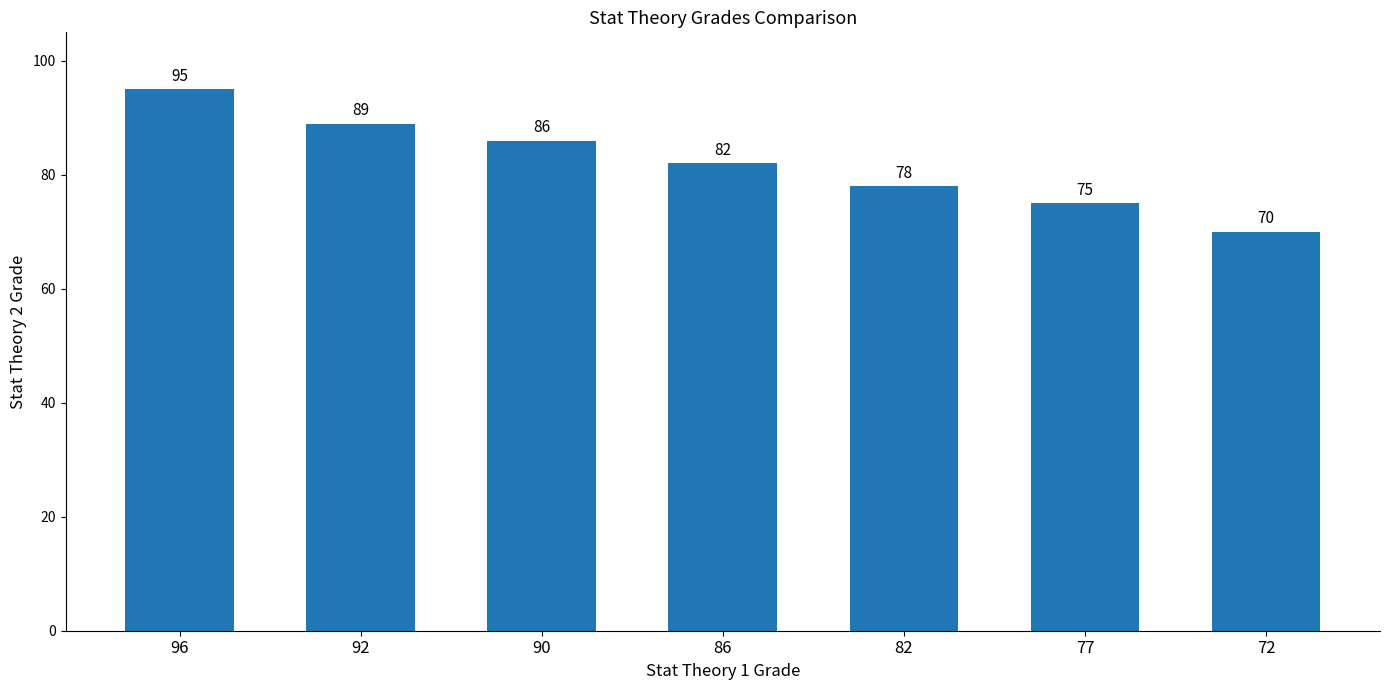

Which has a higher value, 82 or 72?

82